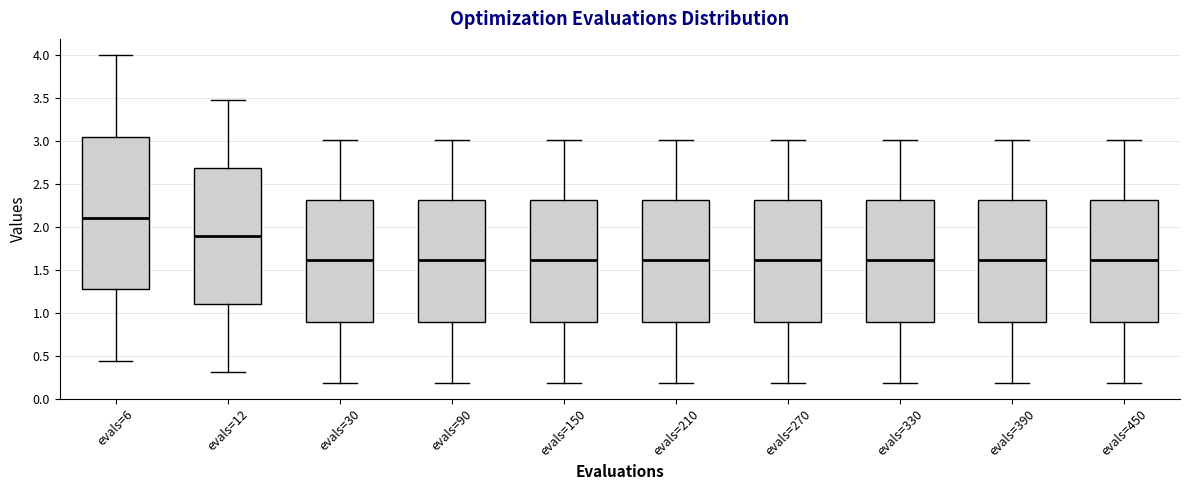

Reading left to right, read every box against the y-axis: the position of its median line, the range the box covers, and the ends of its whiskers. The values are not printed on the chart, so give them approximately, as read against the axis.

evals=6: median 2.10, box 1.25 to 3.05, whiskers 0.45 to 4.00
evals=12: median 1.90, box 1.10 to 2.70, whiskers 0.30 to 3.50
evals=30: median 1.60, box 0.90 to 2.30, whiskers 0.20 to 3.00
evals=90: median 1.60, box 0.90 to 2.30, whiskers 0.20 to 3.00
evals=150: median 1.60, box 0.90 to 2.30, whiskers 0.20 to 3.00
evals=210: median 1.60, box 0.90 to 2.30, whiskers 0.20 to 3.00
evals=270: median 1.60, box 0.90 to 2.30, whiskers 0.20 to 3.00
evals=330: median 1.60, box 0.90 to 2.30, whiskers 0.20 to 3.00
evals=390: median 1.60, box 0.90 to 2.30, whiskers 0.20 to 3.00
evals=450: median 1.60, box 0.90 to 2.30, whiskers 0.20 to 3.00